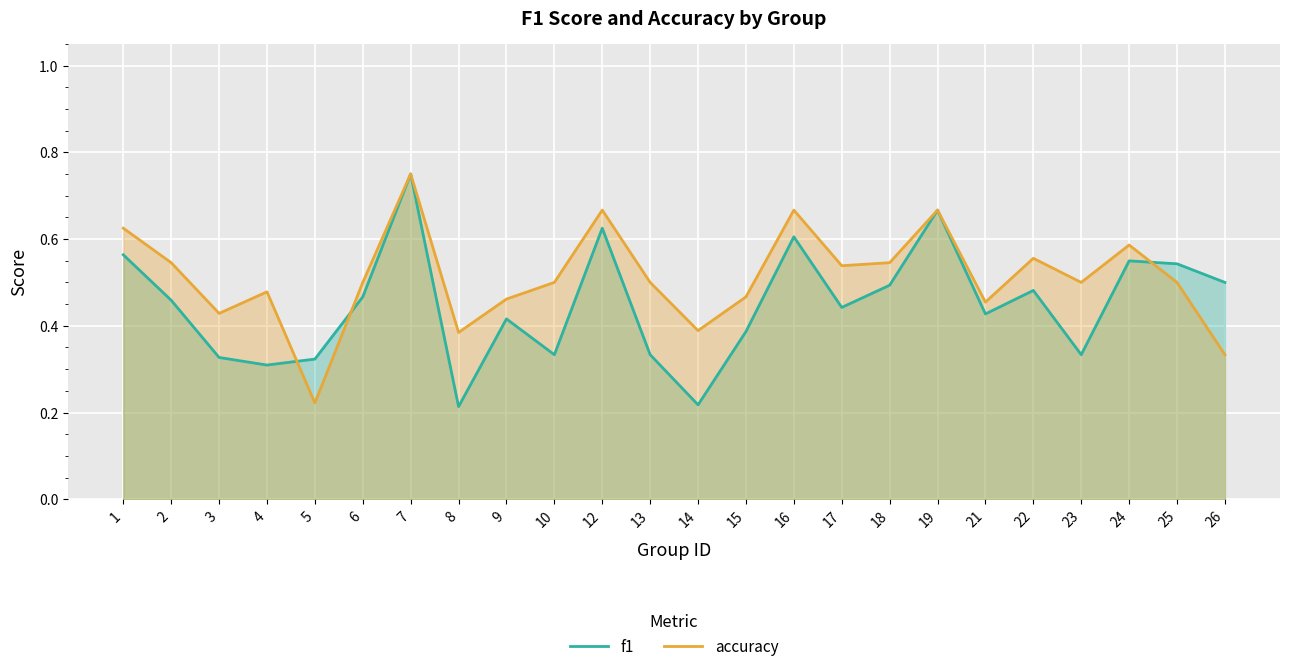

At which category does f1 reach its first local valley?

4